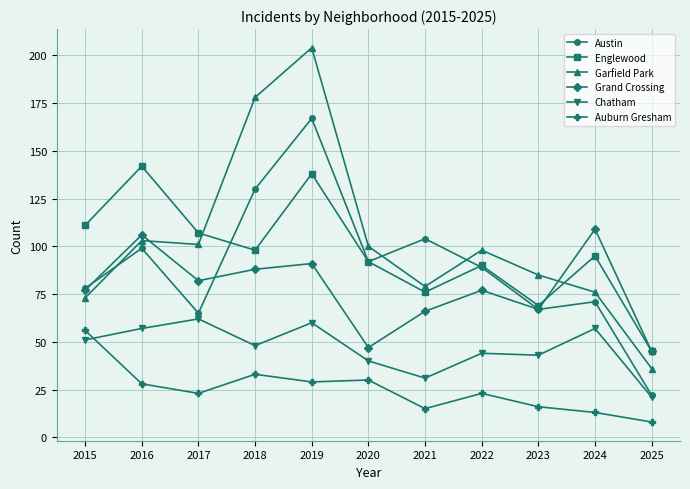

Which series changed the most between 2016 and 2021?

Englewood